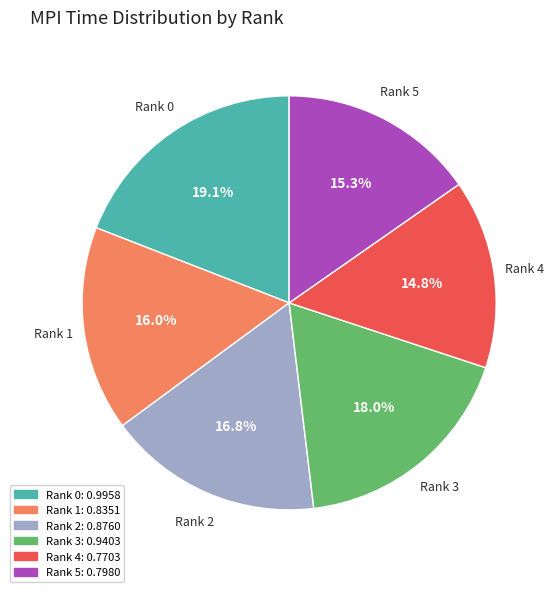

Does any single category account for the majority?

No